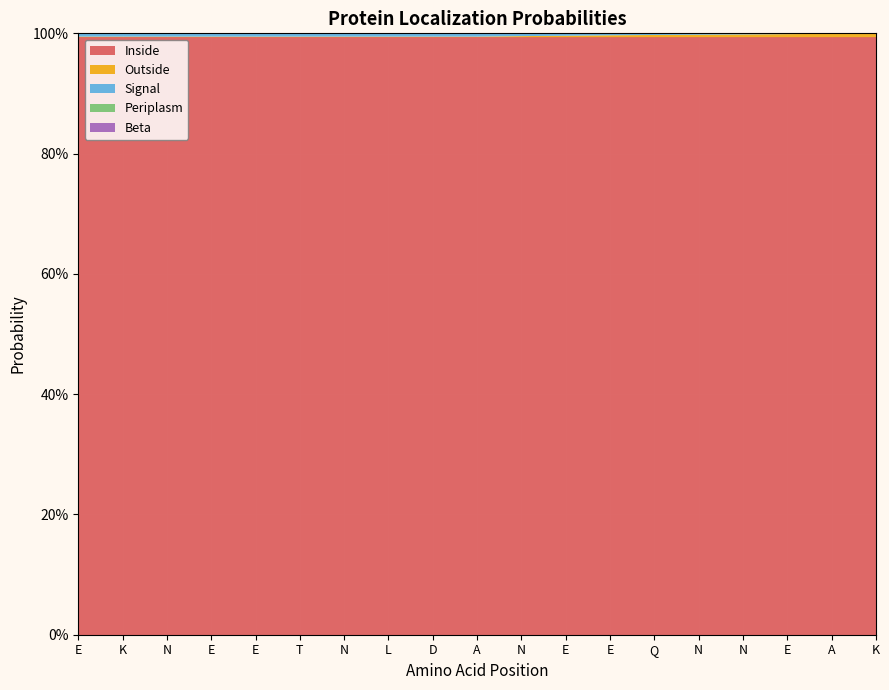

Reading right to left, list all the values displayed in this chart.

Inside: K=1.0	A=1.0	E=1.0	N=1.0	N=1.0	Q=1.0	E=1.0	E=1.0	N=1.0	A=1.0	D=1.0	L=1.0	N=1.0	T=1.0	E=1.0	E=1.0	N=1.0	K=1.0	E=1.0
Outside: K=0.0	A=0.0	E=0.0	N=0.0	N=0.0	Q=0.0	E=0.0	E=0.0	N=0.0	A=0.0	D=0.0	L=0.0	N=0.0	T=0.0	E=0.0	E=0.0	N=0.0	K=0.0	E=0.0
Signal: K=0.0	A=0.0	E=0.0	N=0.0	N=0.0	Q=0.0	E=0.0	E=0.0	N=0.0	A=0.0	D=0.0	L=0.0	N=0.0	T=0.0	E=0.0	E=0.0	N=0.0	K=0.0	E=0.0
Periplasm: K=0.0	A=0.0	E=0.0	N=0.0	N=0.0	Q=0.0	E=0.0	E=0.0	N=0.0	A=0.0	D=0.0	L=0.0	N=0.0	T=0.0	E=0.0	E=0.0	N=0.0	K=0.0	E=0.0
Beta: K=0.0	A=0.0	E=0.0	N=0.0	N=0.0	Q=0.0	E=0.0	E=0.0	N=0.0	A=0.0	D=0.0	L=0.0	N=0.0	T=0.0	E=0.0	E=0.0	N=0.0	K=0.0	E=0.0